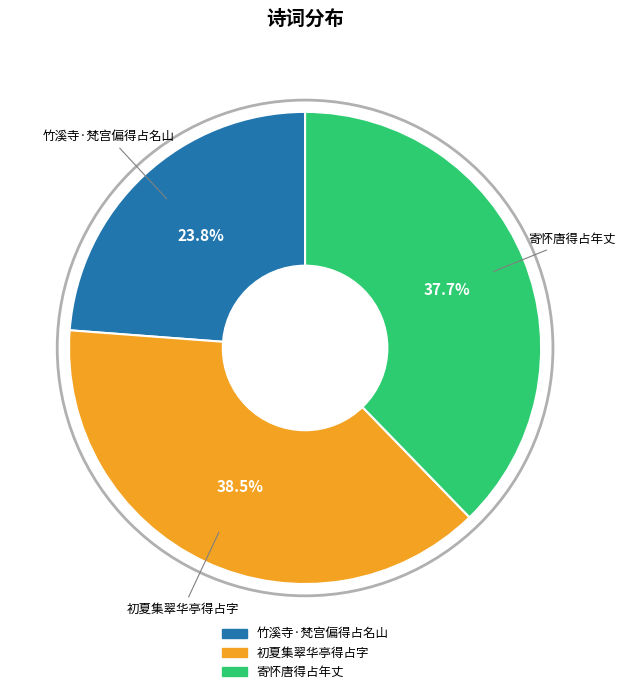

Rank the categories by value from lowest to highest.

竹溪寺·梵宫偏得占名山, 寄怀唐得占年丈, 初夏集翠华亭得占字